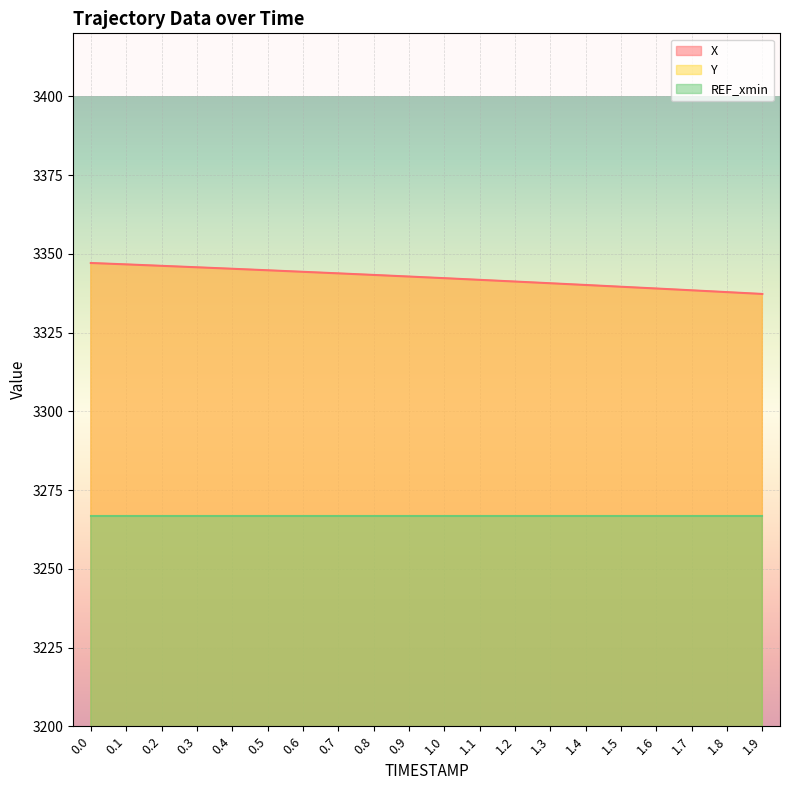

How many lines are shown in the chart?

2